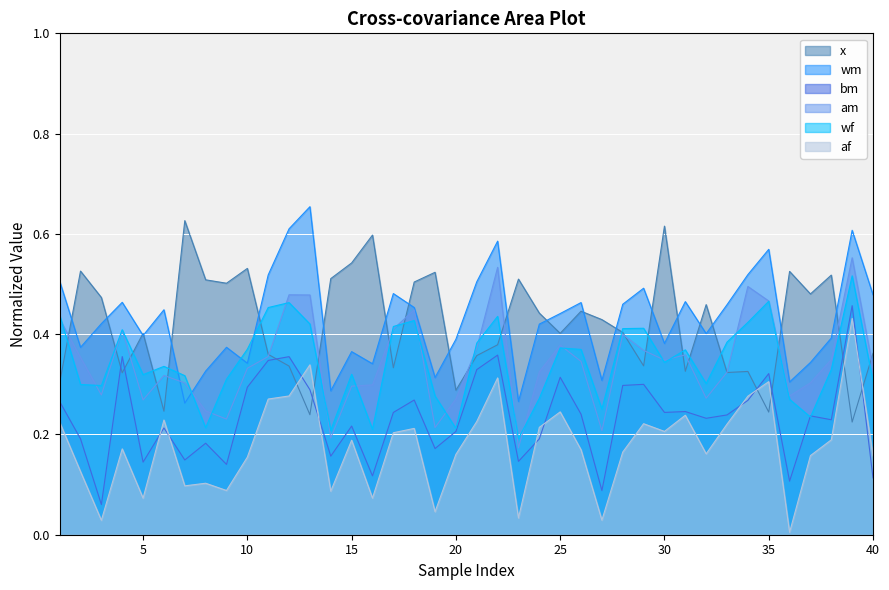

Does the chart display data point markers on the line(s)?

No